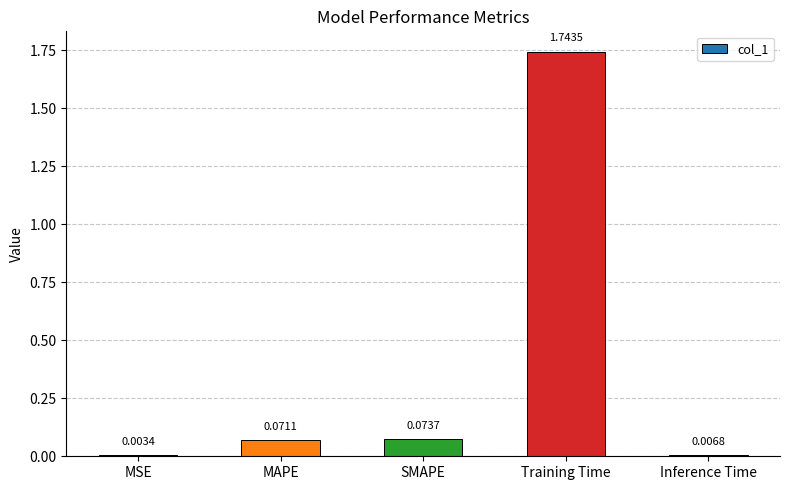

What is the sum of all values?

1.9